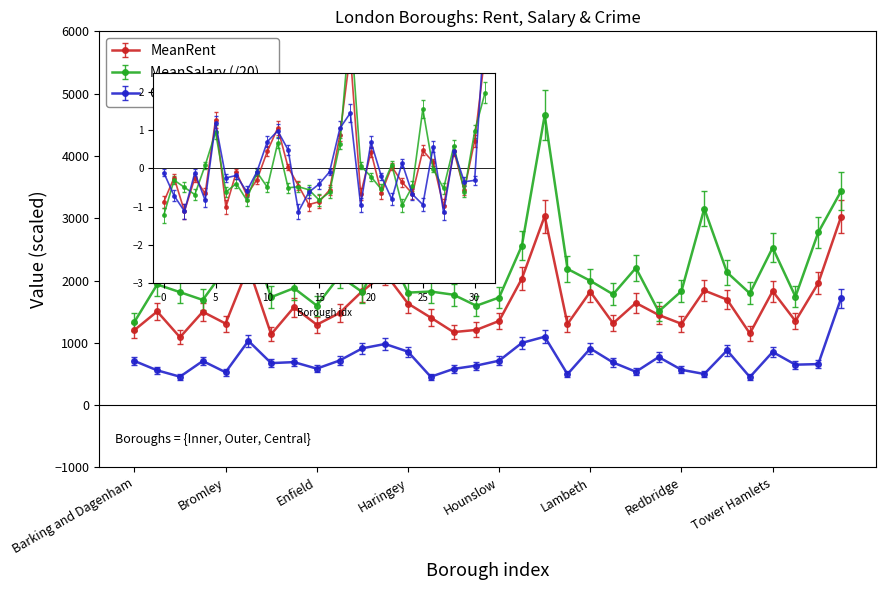

True or false: Crimes/1000 and MeanSalary intersect in this chart.

False